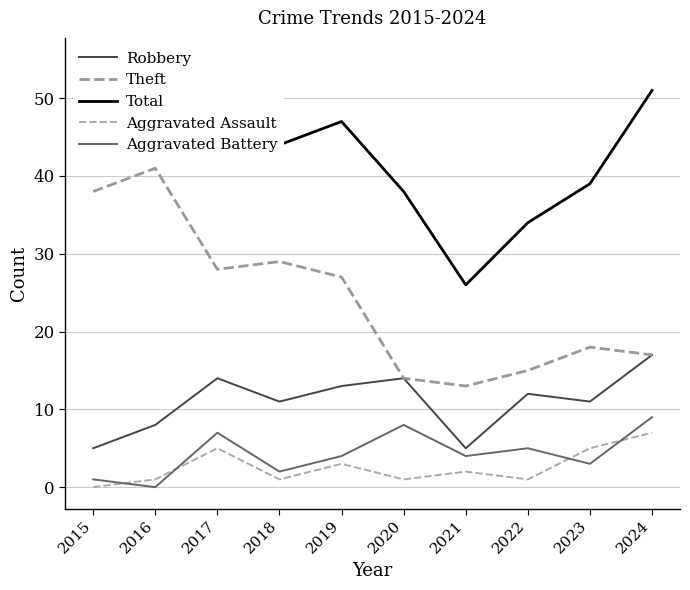

Where do Aggravated Battery and Aggravated Assault first cross each other?

2015 and 2016